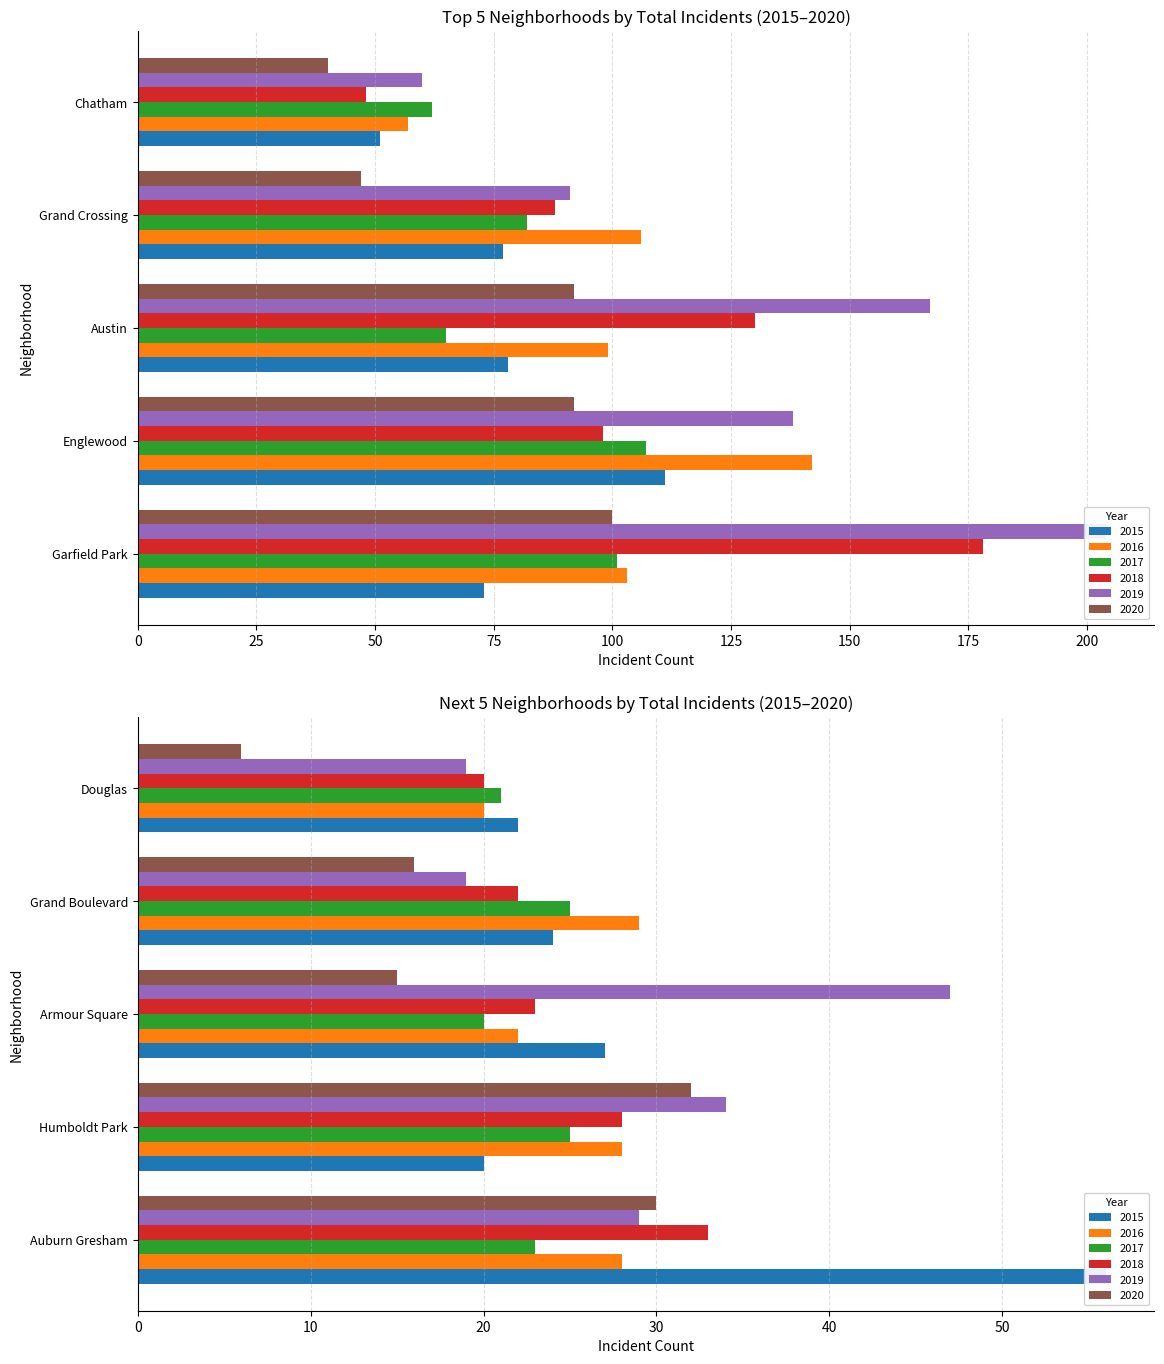

What position from the left is Chatham?

5